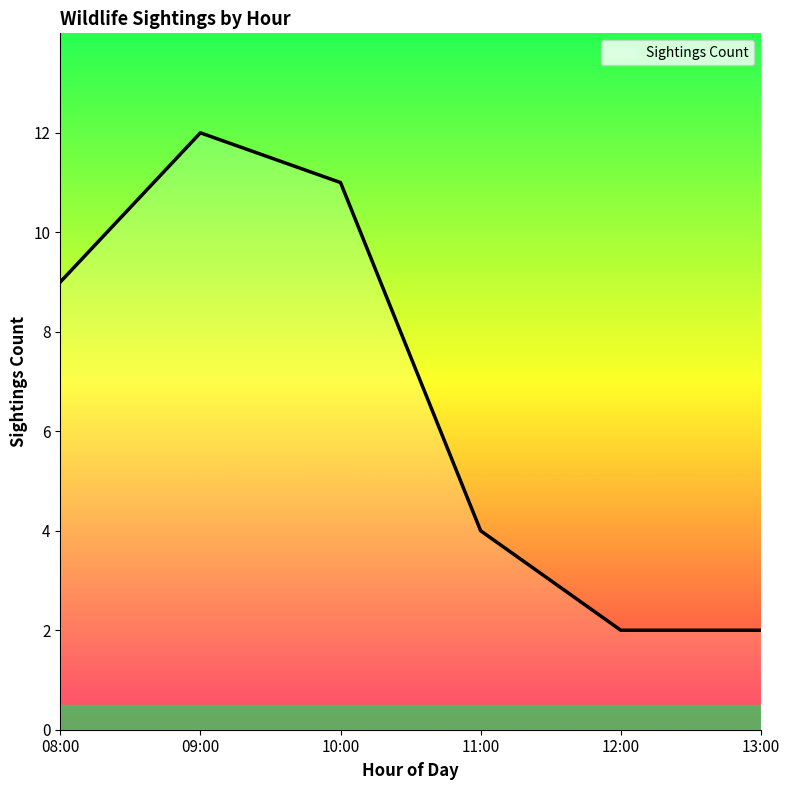

The value at 10:00 is 5. True or false?

False